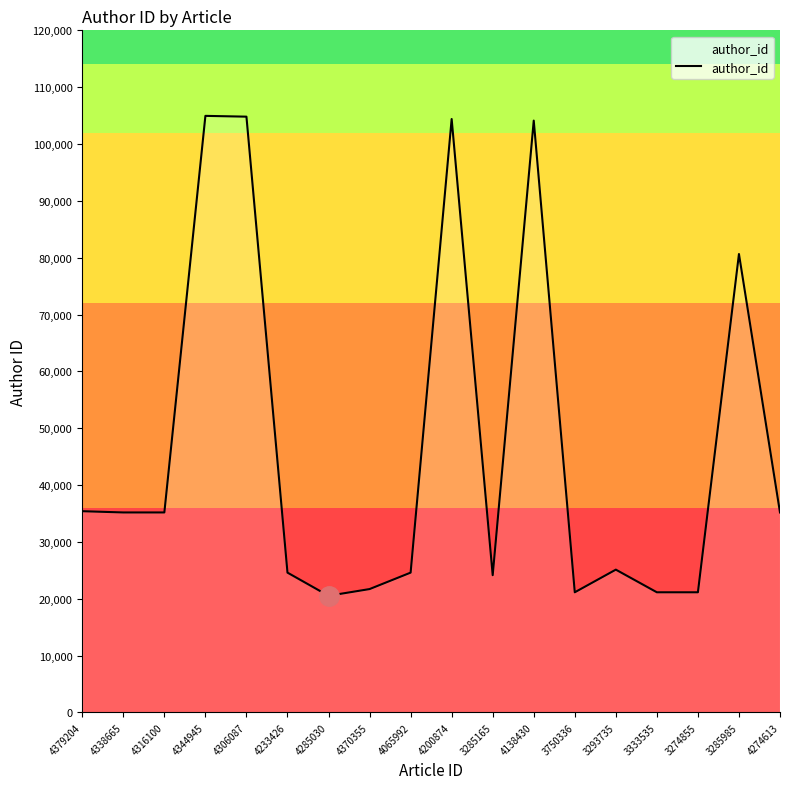

What is the change in value from 3293735 to 3285985?

+55526